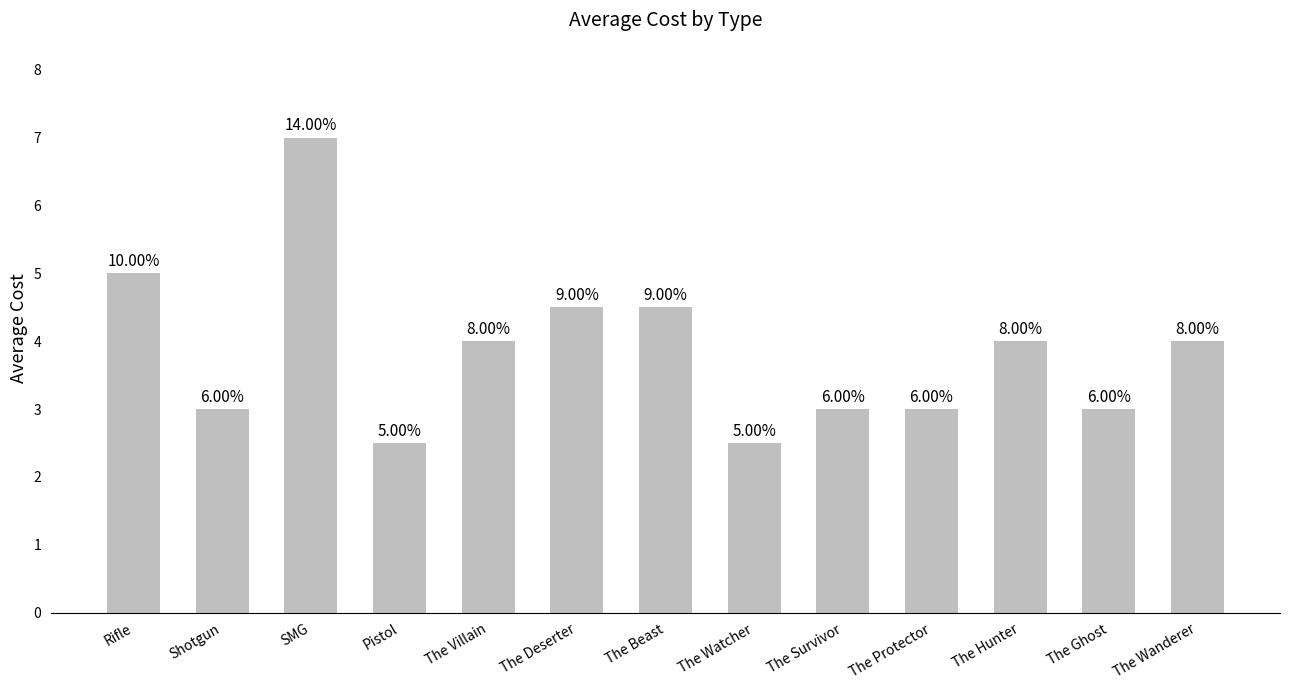

Is it true that the value at The Watcher is 0.6?

False